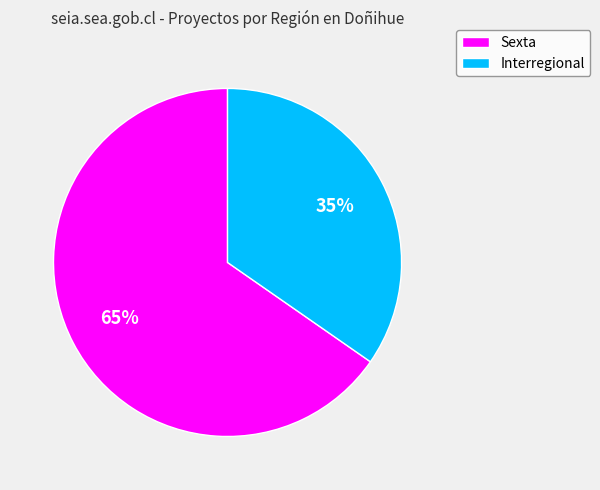

Is there a majority slice in this chart?

Yes